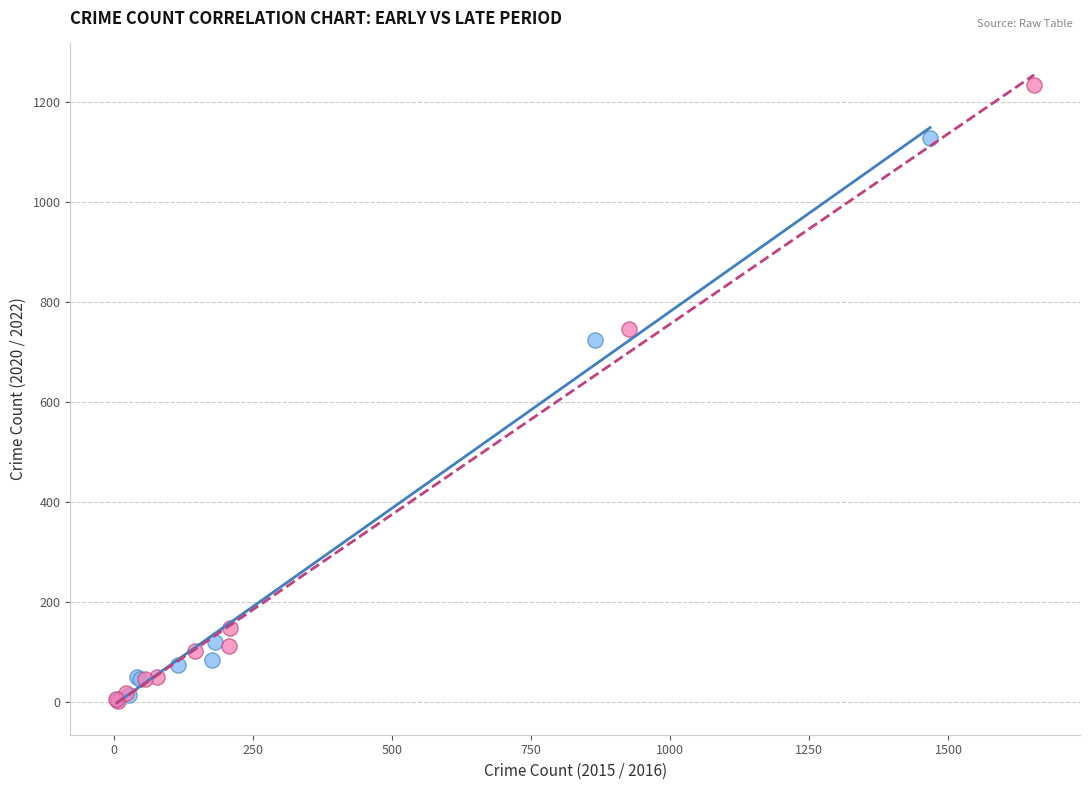

Which series has the widest spread of Y values?

Late Period (2016 vs 2022)